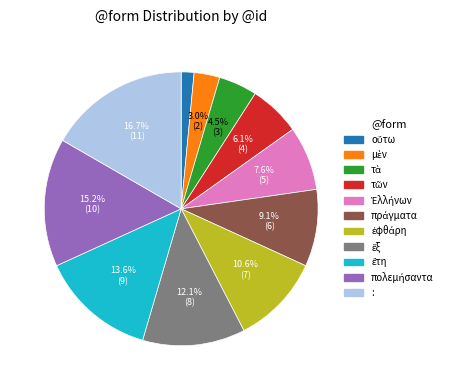

Which category has the biggest portion of the pie?

: